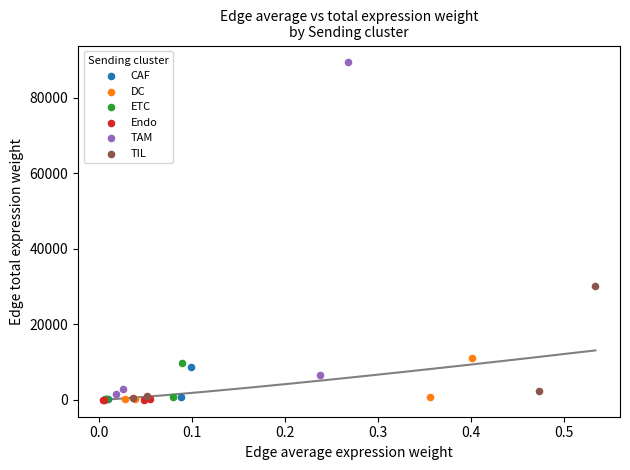

Which series has the largest Y range (max minus min)?

TAM